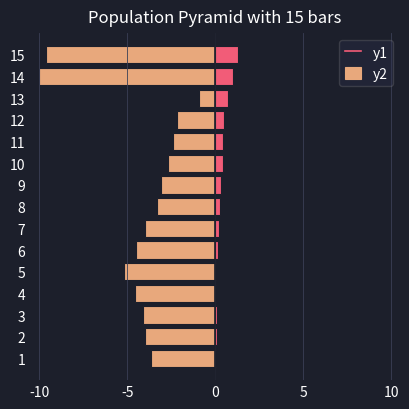

Between 13 and 6, which is larger?

13